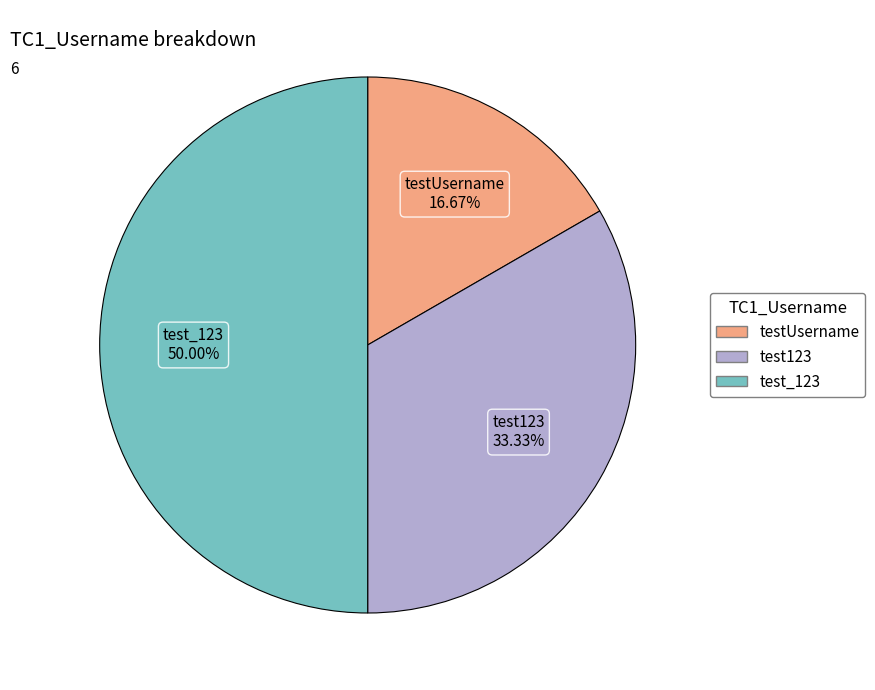

Is testUsername the majority of the pie?

No